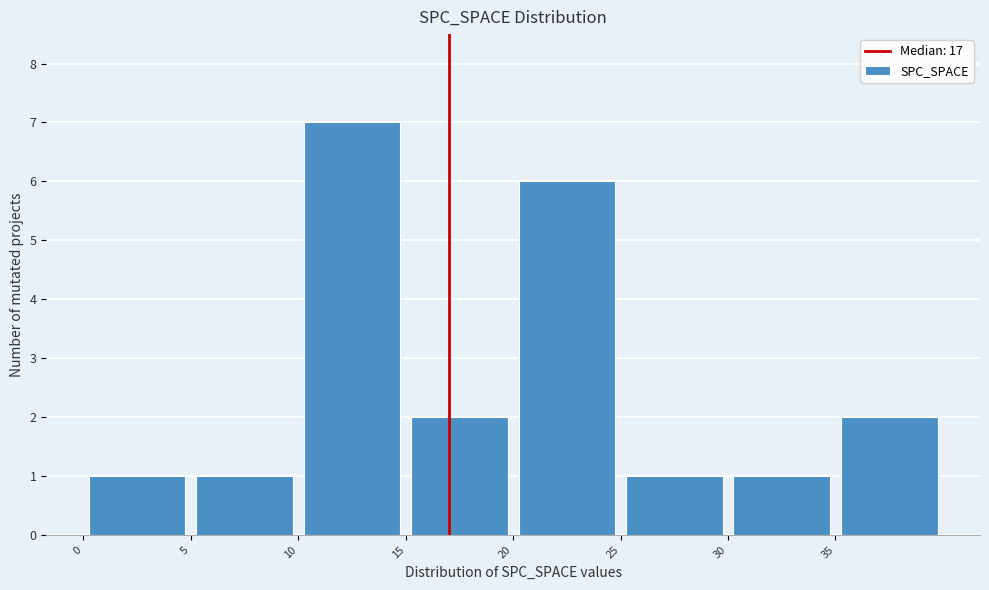

Reading left to right, list every bar in this chart as the range it spans on the x-axis followed by its height. The values are not printed on the chart, so give them approximately, as read against the axis.

0 to 5: 1
5 to 10: 1
10 to 15: 7
15 to 20: 2
20 to 25: 6
25 to 30: 1
30 to 35: 1
35 to 40: 2